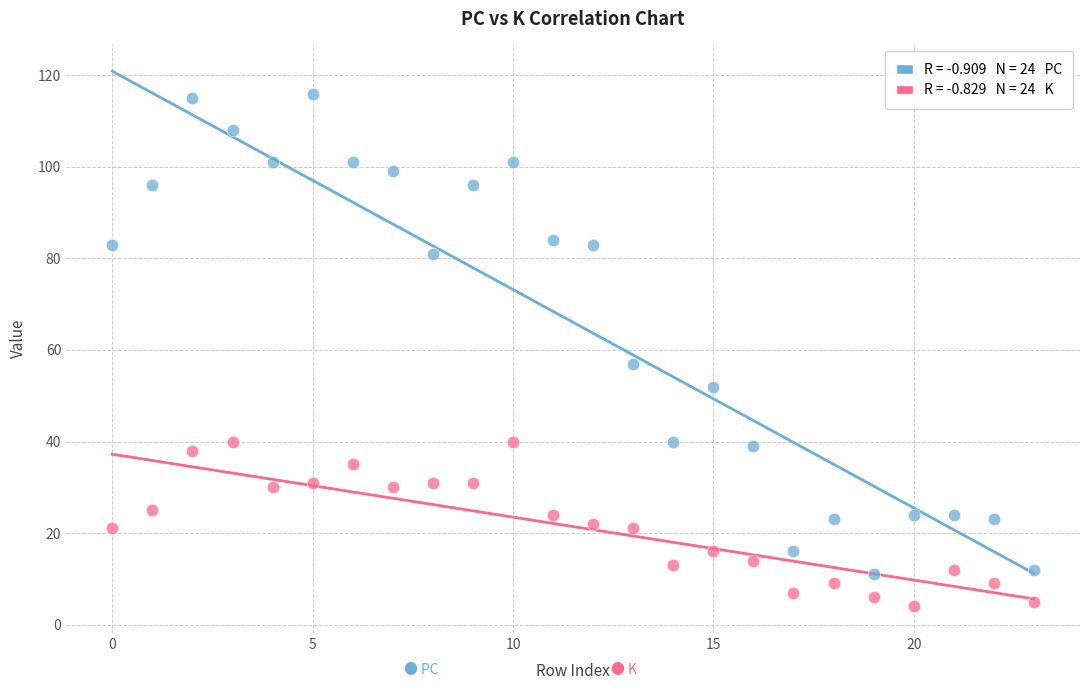

Across all series, what Y value is closest to 60?

57